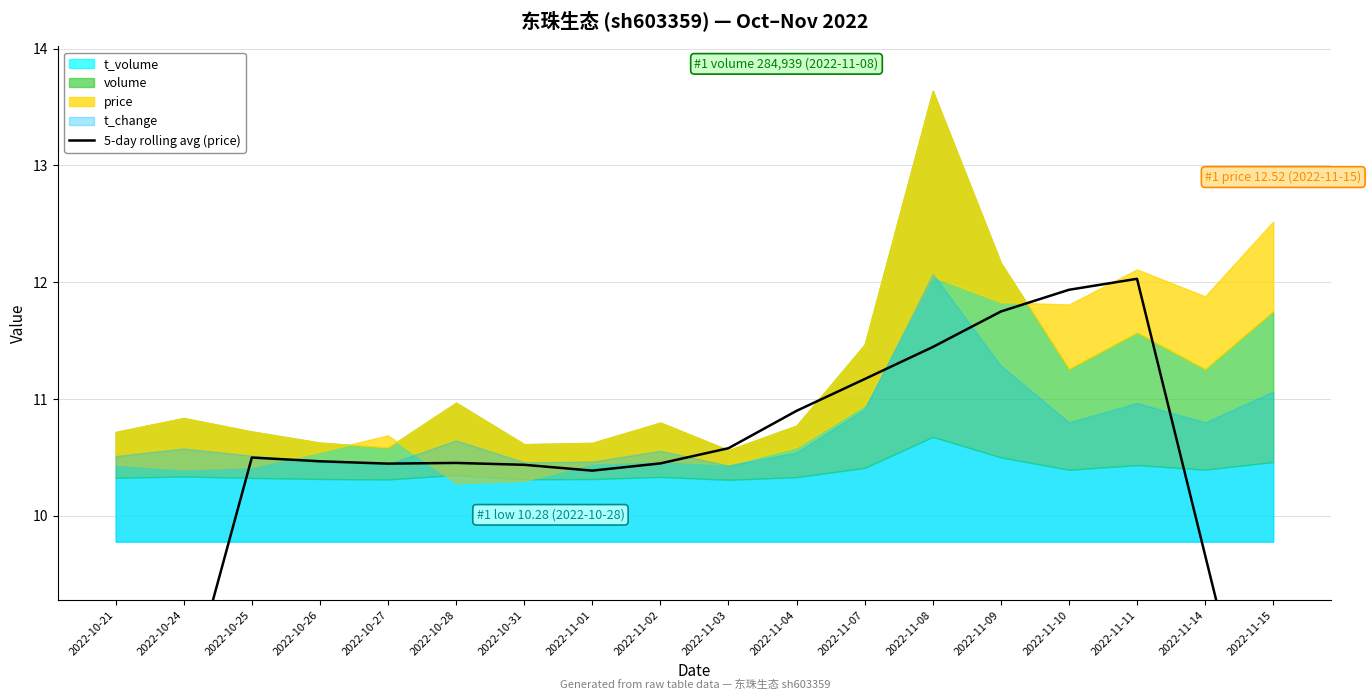

Approximately how many times larger is the value at 2022-10-27 compared to 2022-11-03?

1.0